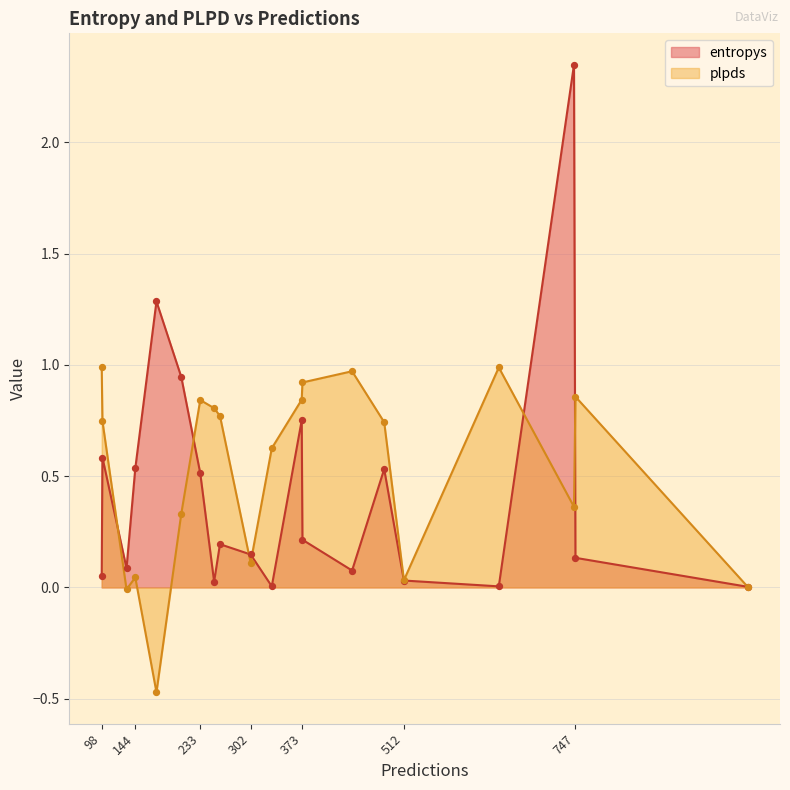

Rank the series by their maximum value, from lowest to highest.

plpds, entropys